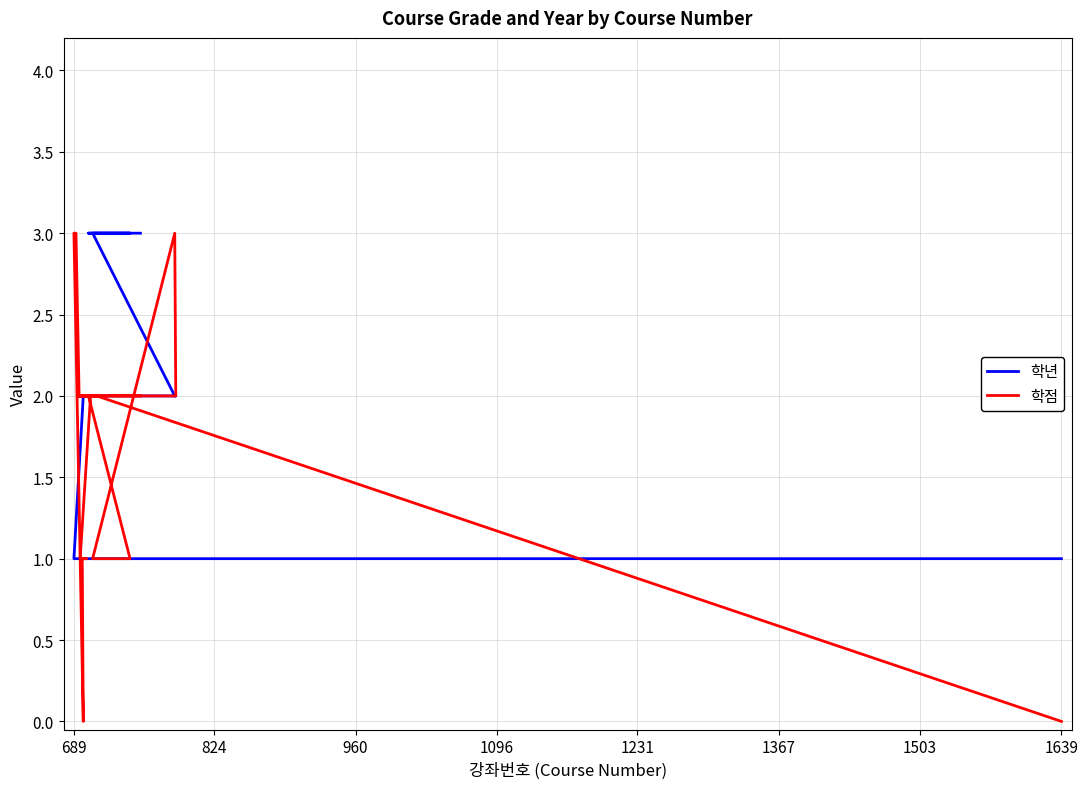

How many 학점 values are between 1 and 2?

15